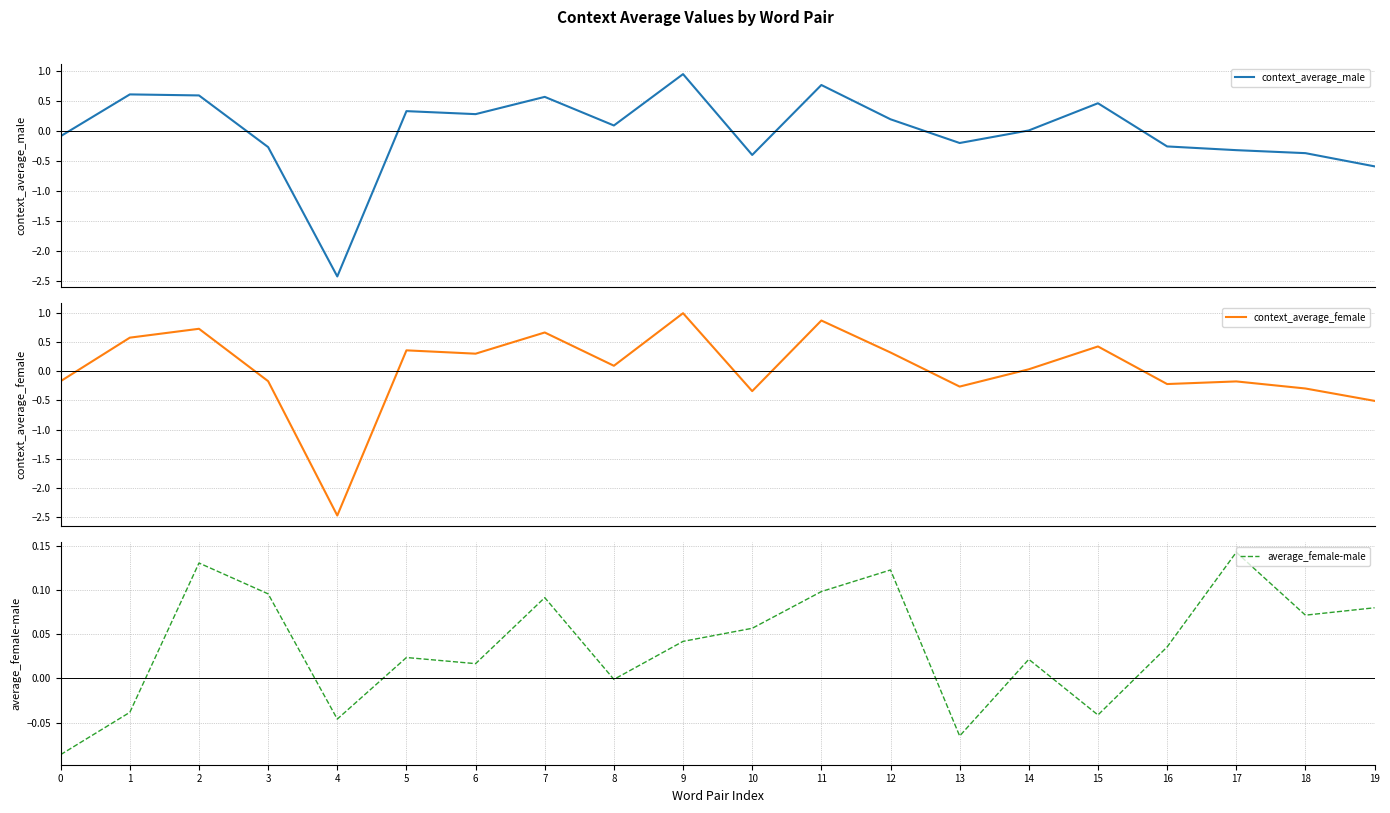

At which label is average_female-male closest to 0?

8